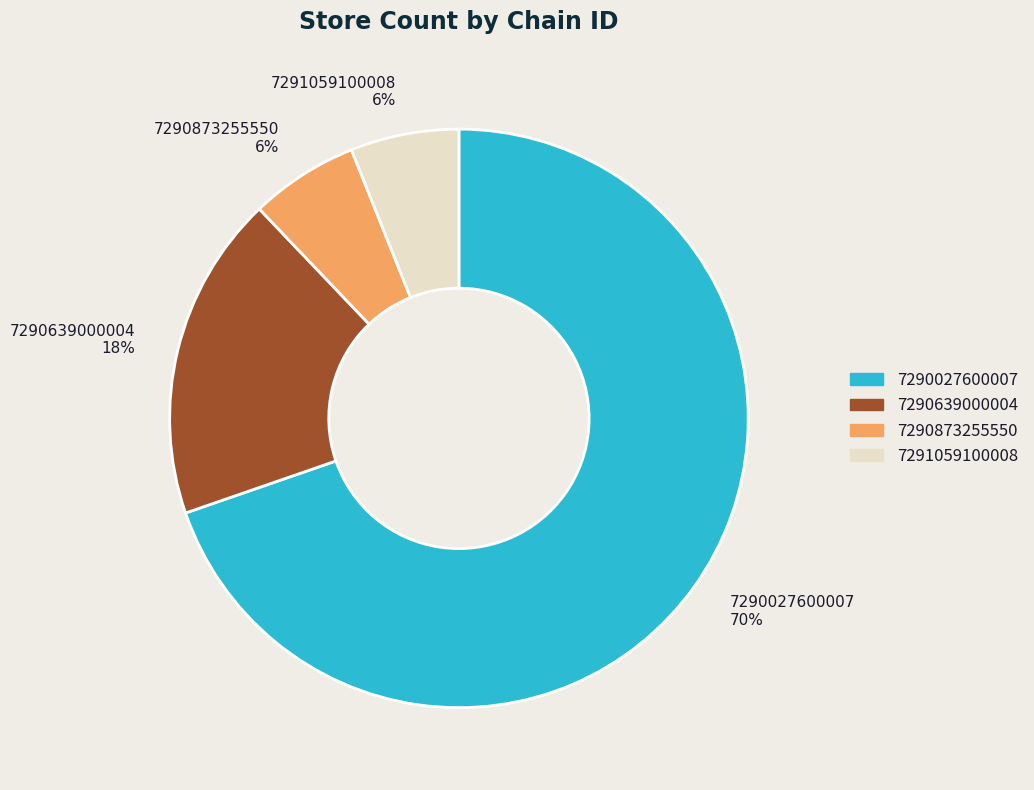

Does 7291059100008 account for over 50% of the chart?

No